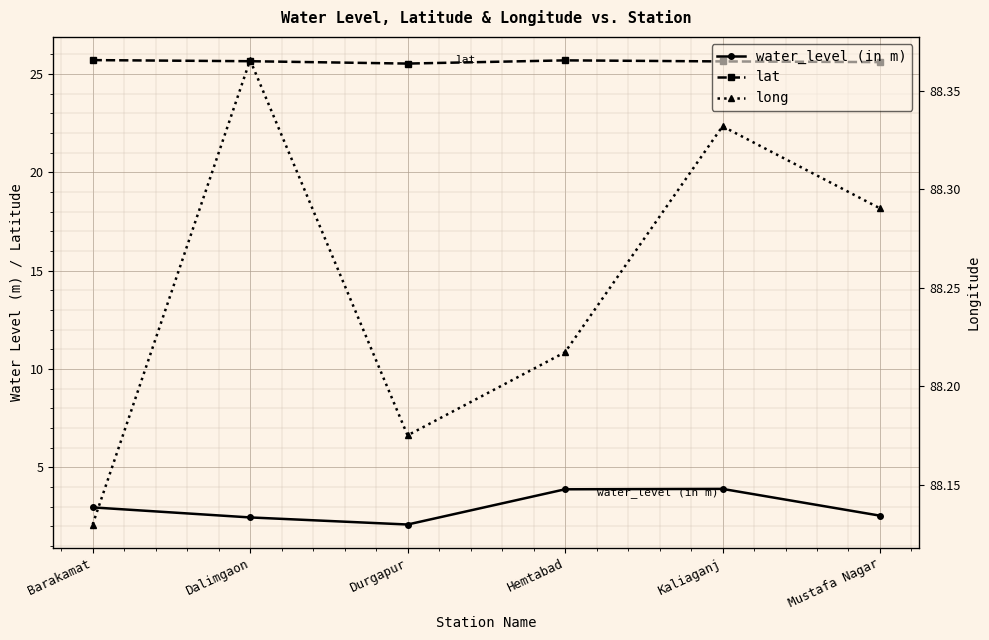

What value does the lat series have at Dalimgaon?

25.6